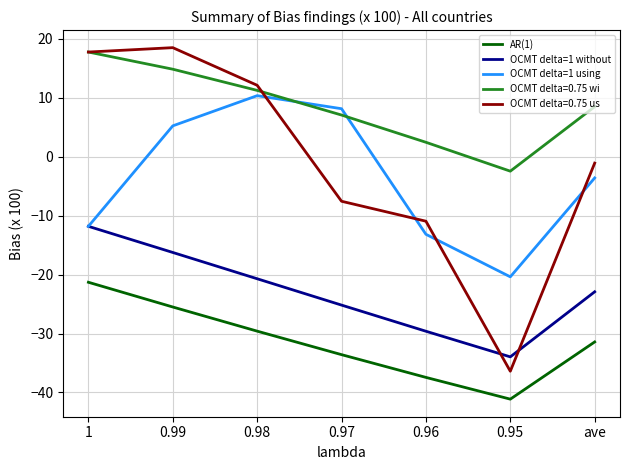

The value of AR(1) at 0.99 is -16.7. True or false?

False